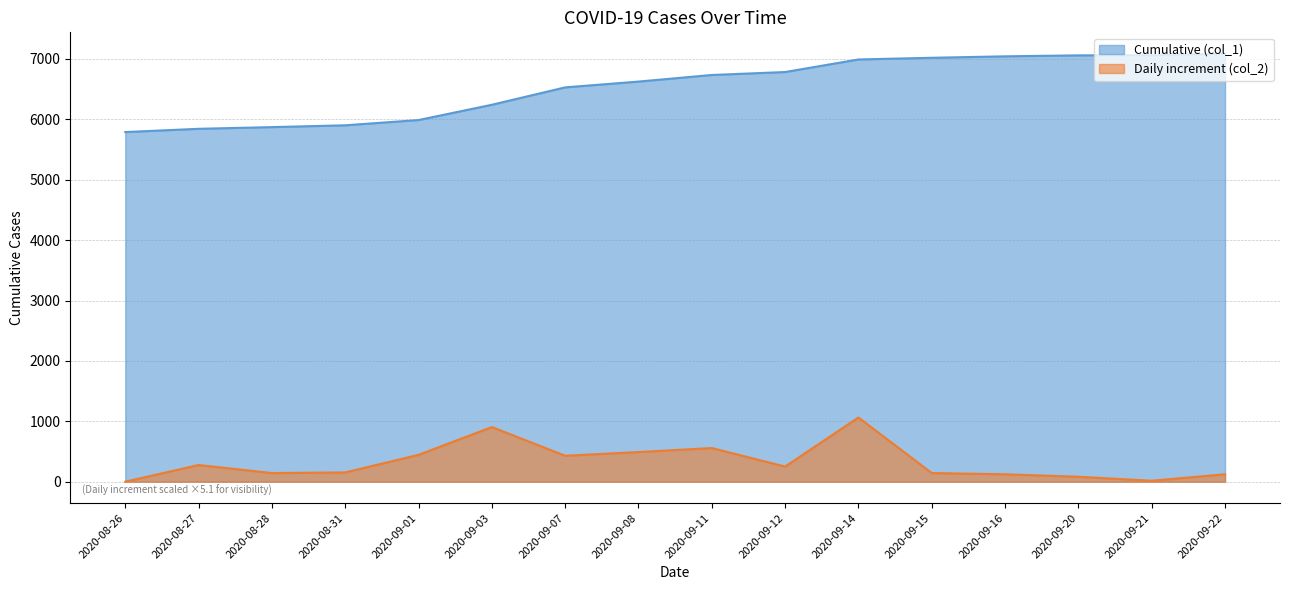

What is the difference between the highest and lowest values at 2020-09-08?

6134.4